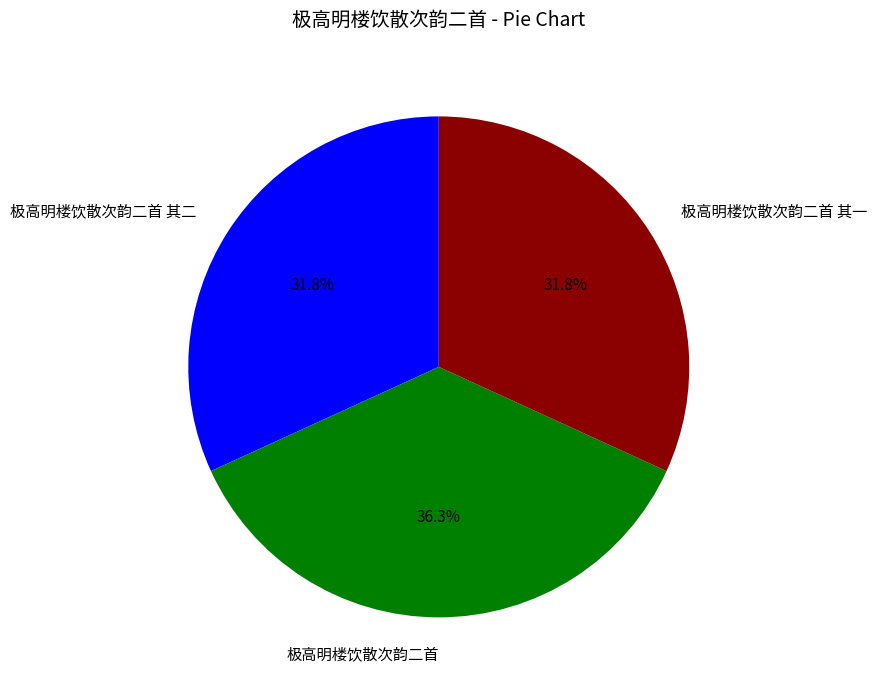

Approximately how many times larger is the value at 极高明楼饮散次韵二首 compared to 极高明楼饮散次韵二首 其一?

1.1